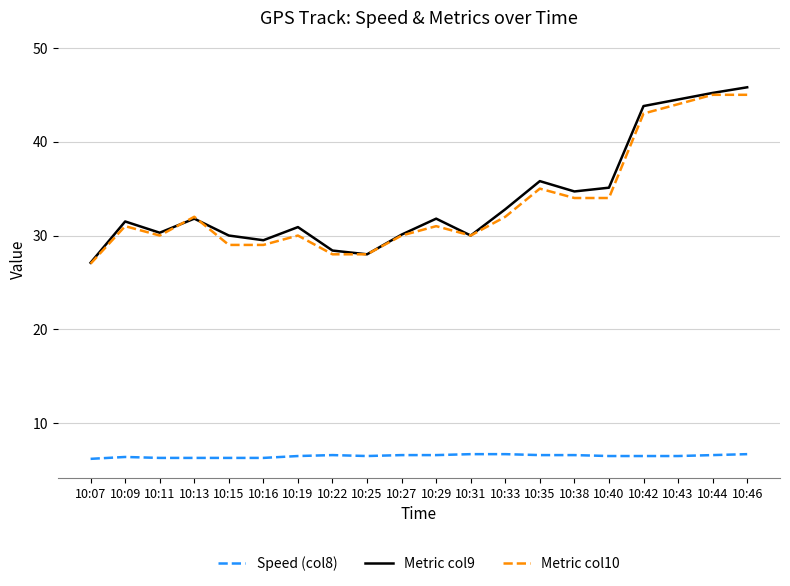

Which series has the largest total across all categories?

Metric col9